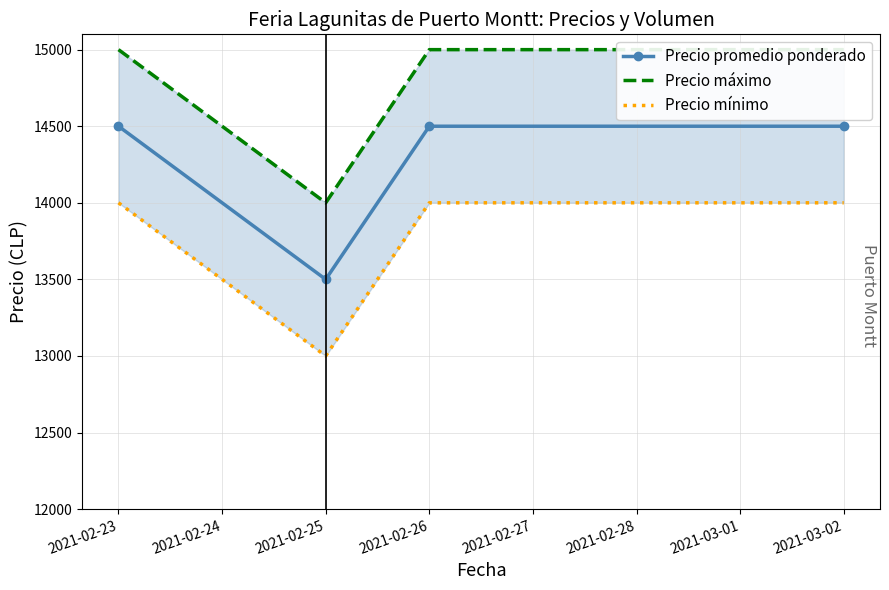

How many interior local valleys does the Precio promedio ponderado series have?

1